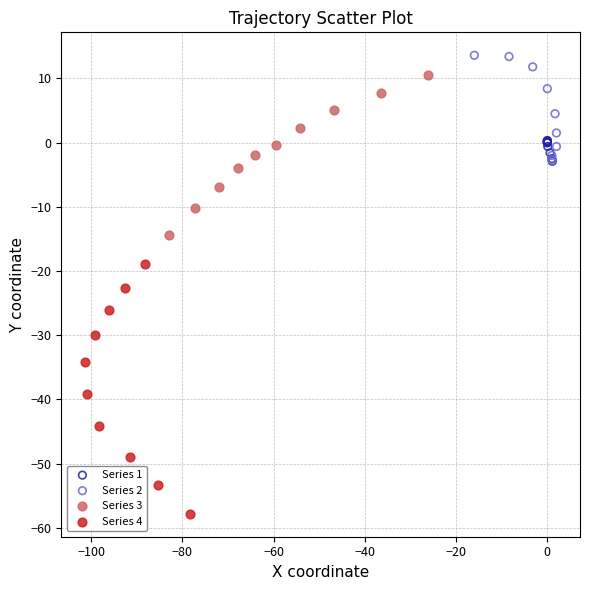

Which series reaches the minimum Y coordinate?

Series 4